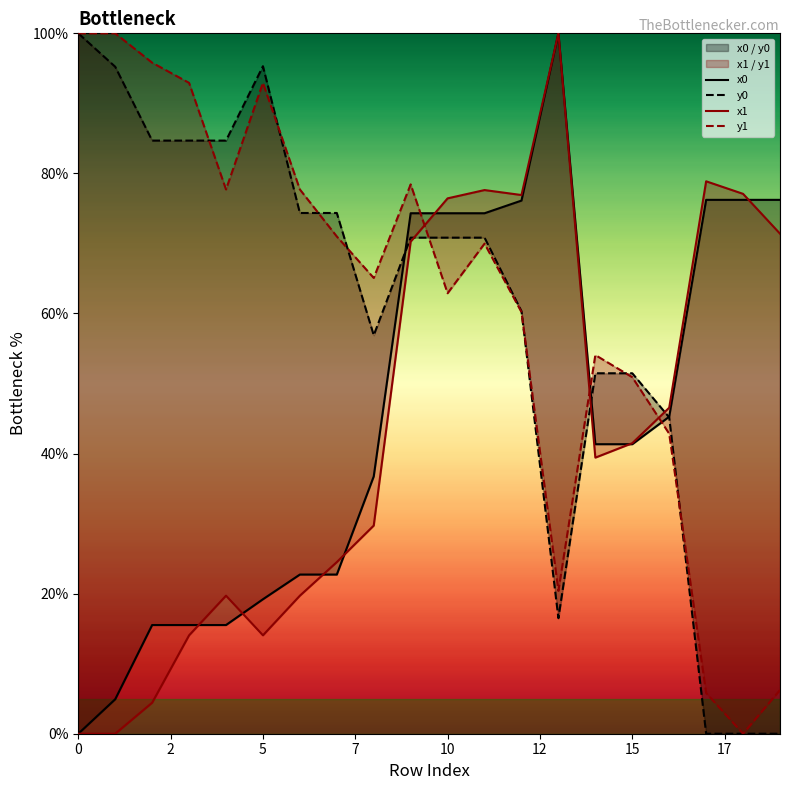

List the series in order of their peak value, highest first.

x0, y0, x1, y1